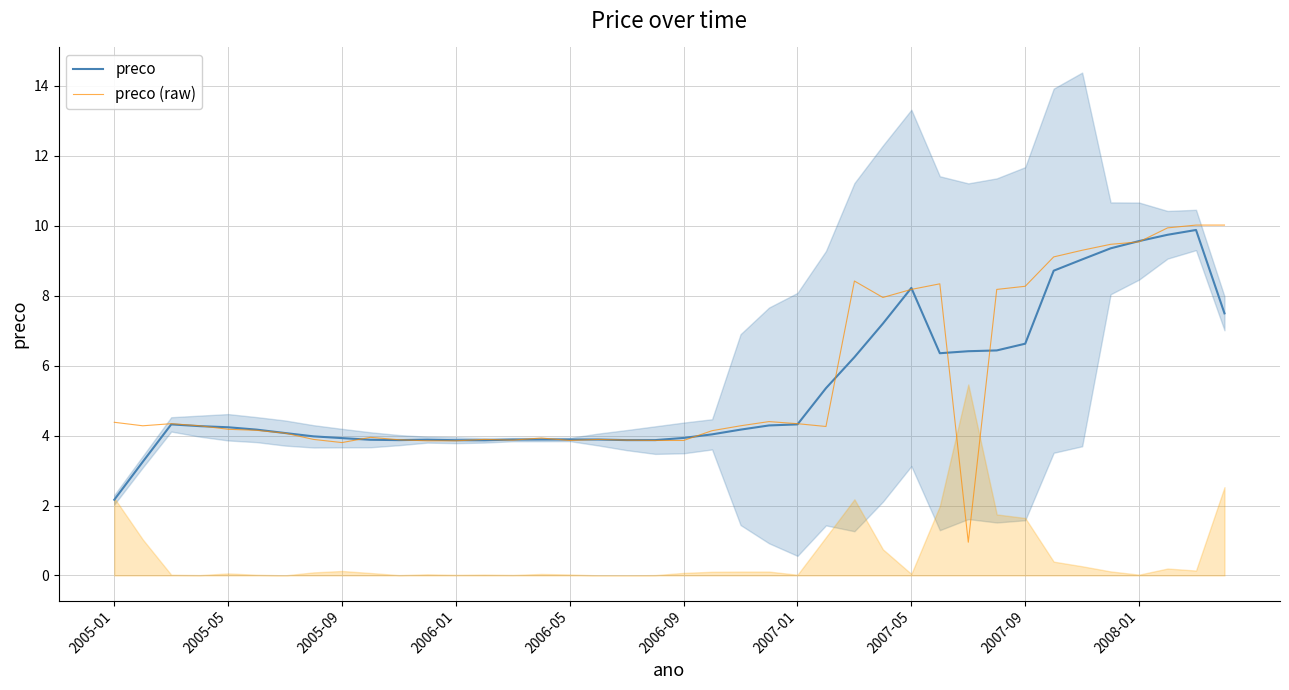

What is the sum of all preco (raw) values?

223.0